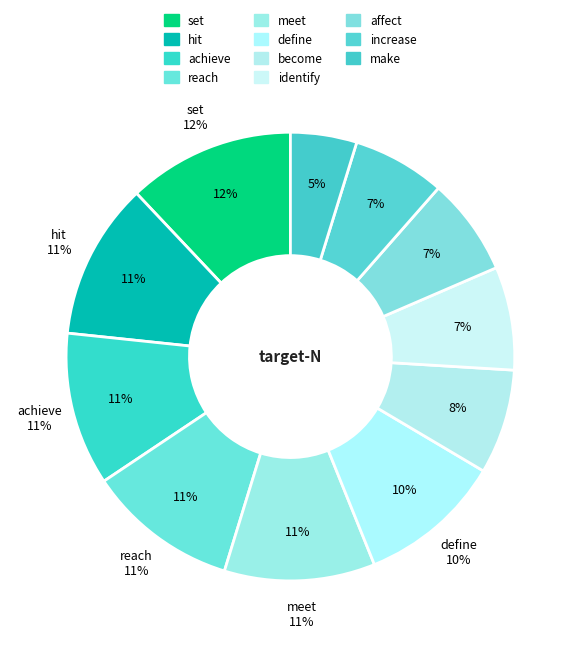

Is it true that hit is 11% of the pie?

True